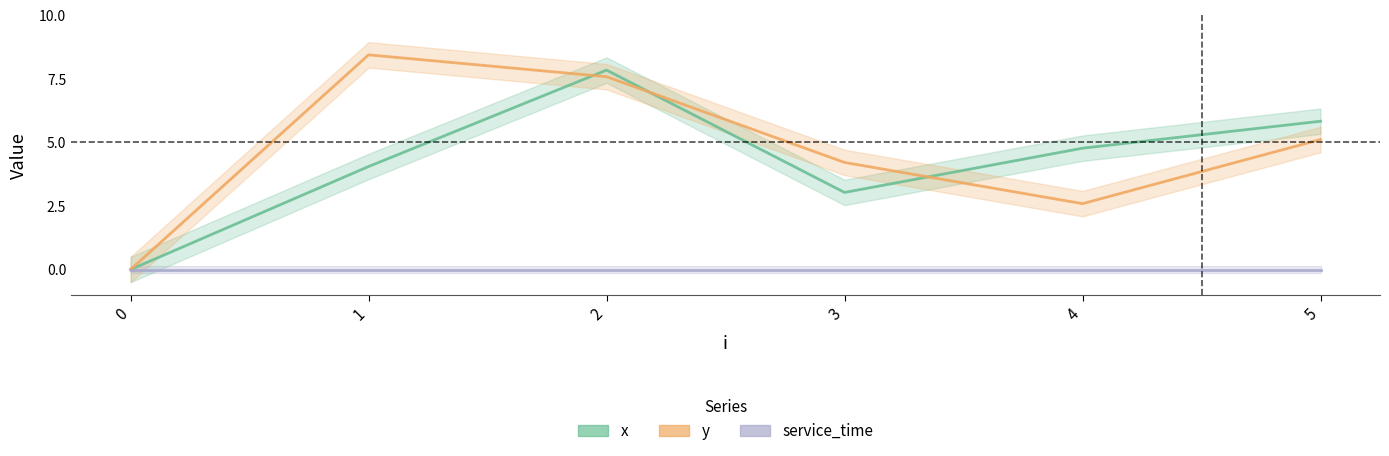

Reading left to right, transcribe all the data shown in this chart.

x: 0.0	4.0	7.8	3.0	4.8	5.8
y: 0.0	8.4	7.6	4.2	2.6	5.1
service_time: 0.0	0.0	0.0	0.0	0.0	0.0